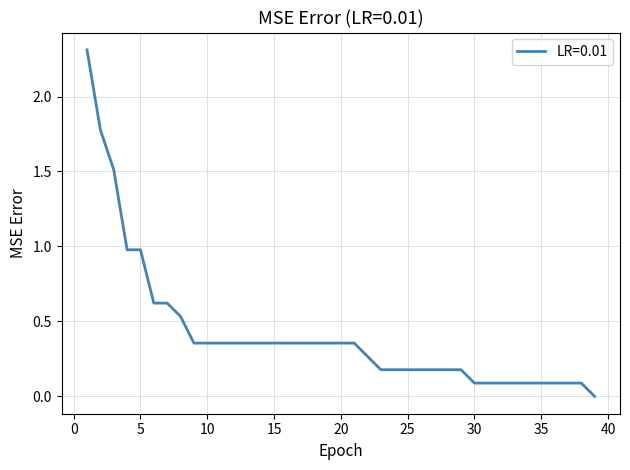

How many distinct data groups are displayed?

1